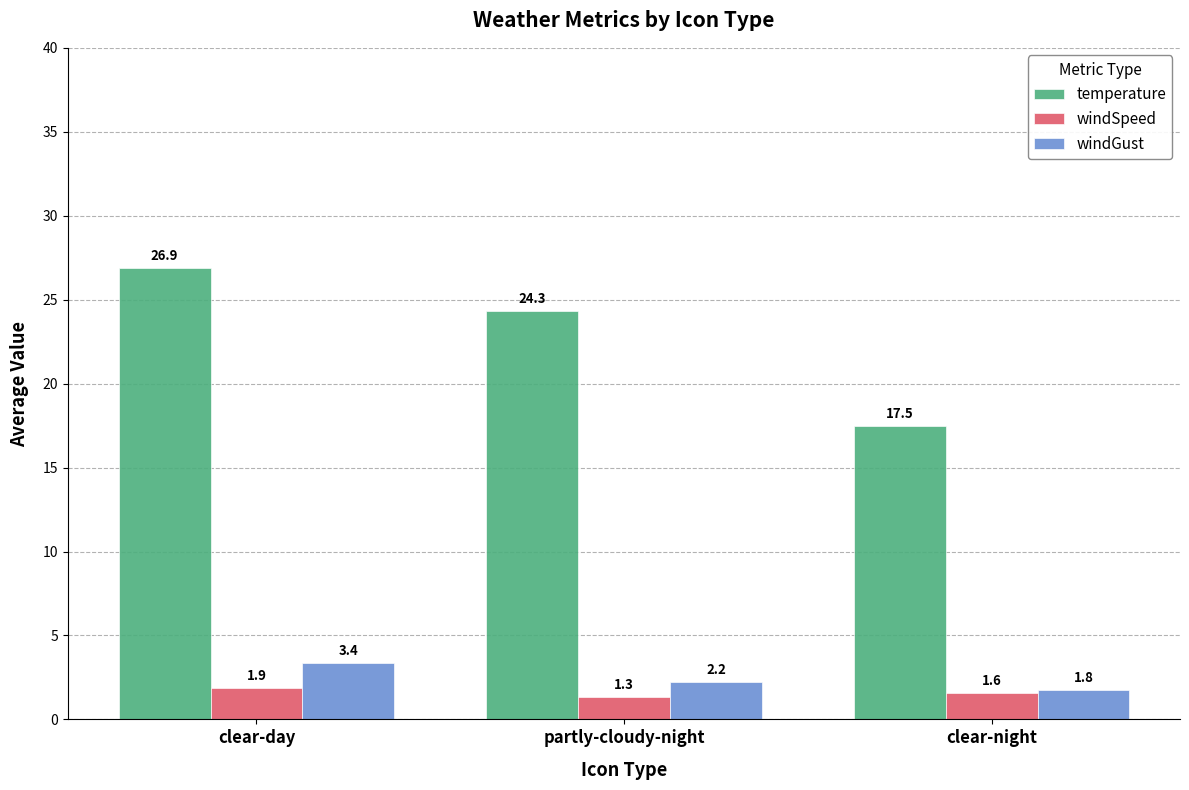

The value of temperature at clear-night is 26.5. True or false?

False